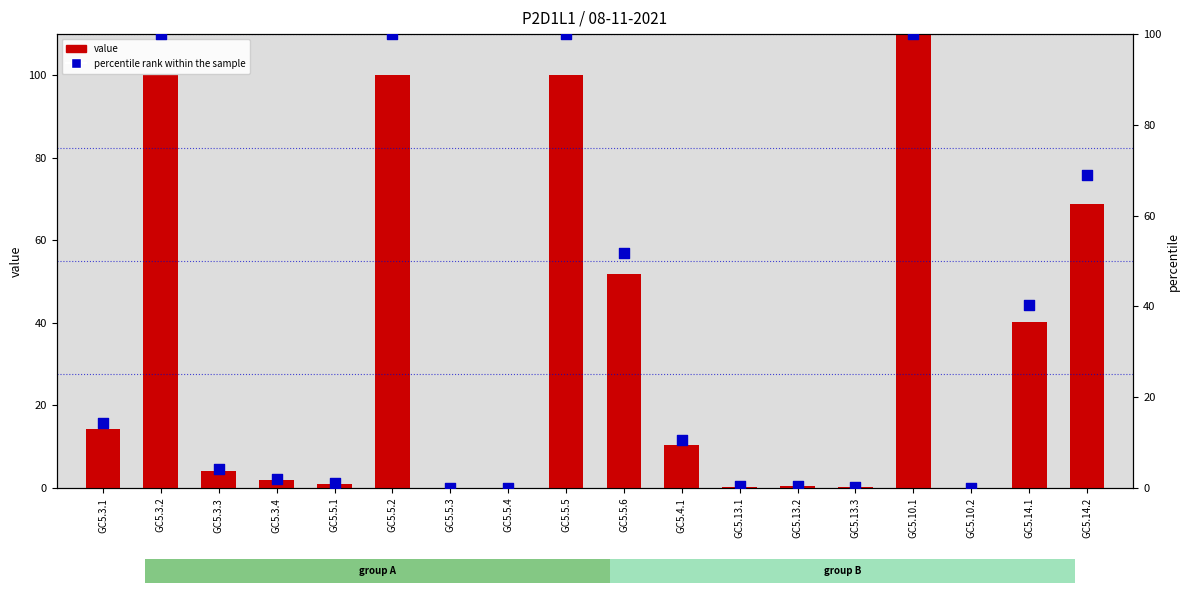

Which series has the widest spread of Y values?

value